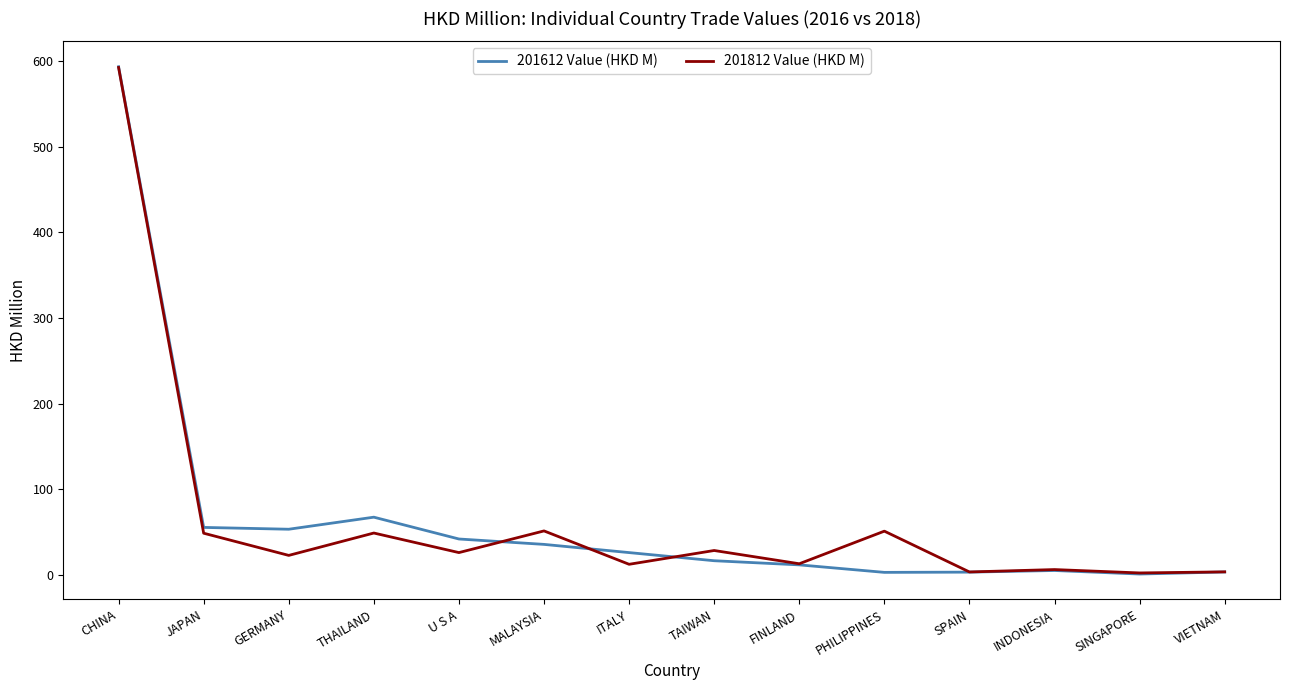

Where is the first local maximum for 201612 Value (HKD M)?

THAILAND